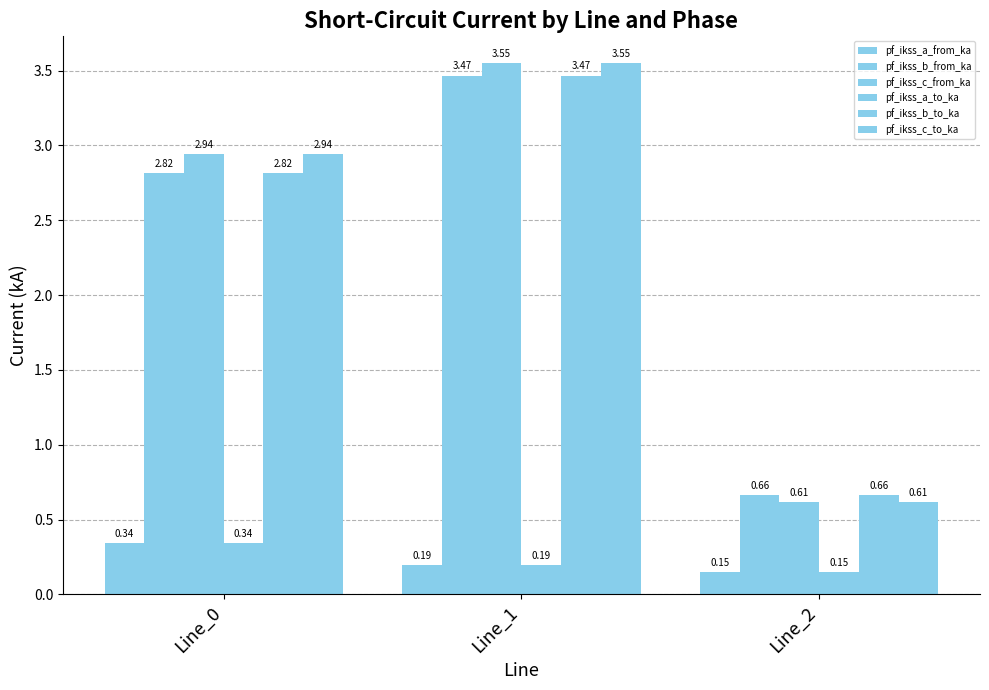

How many bars are there in total?

18